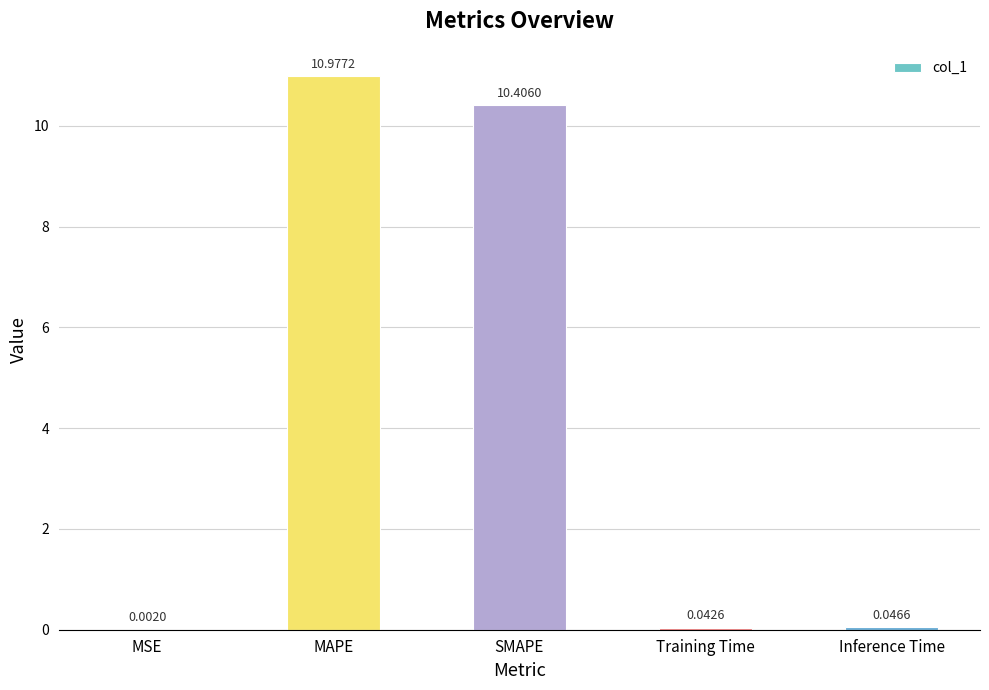

Between Inference Time and MAPE, which is larger?

MAPE